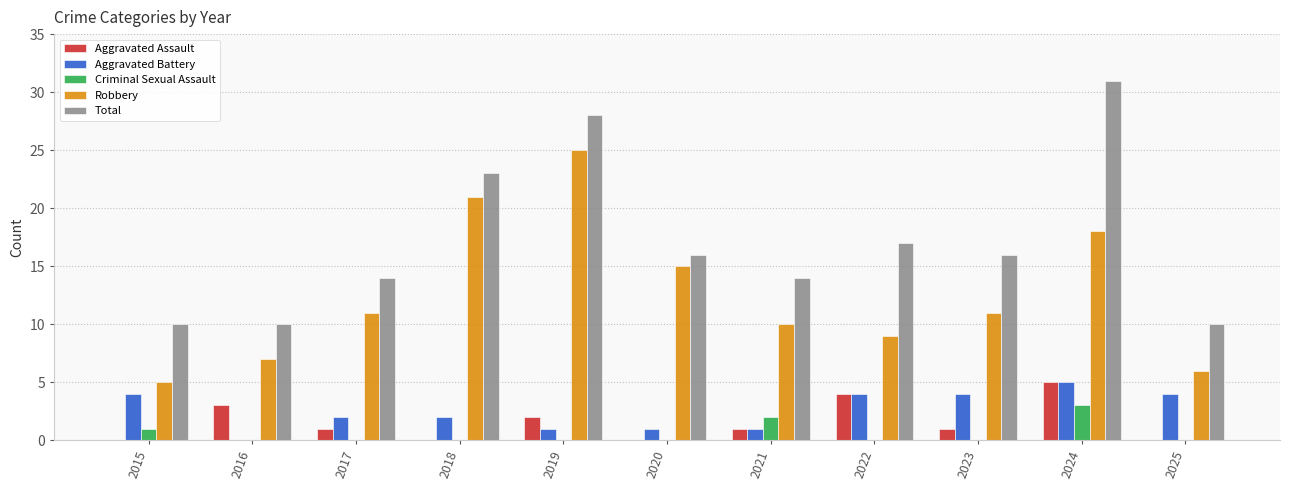

The value of Aggravated Battery at 2025 is 4. True or false?

True